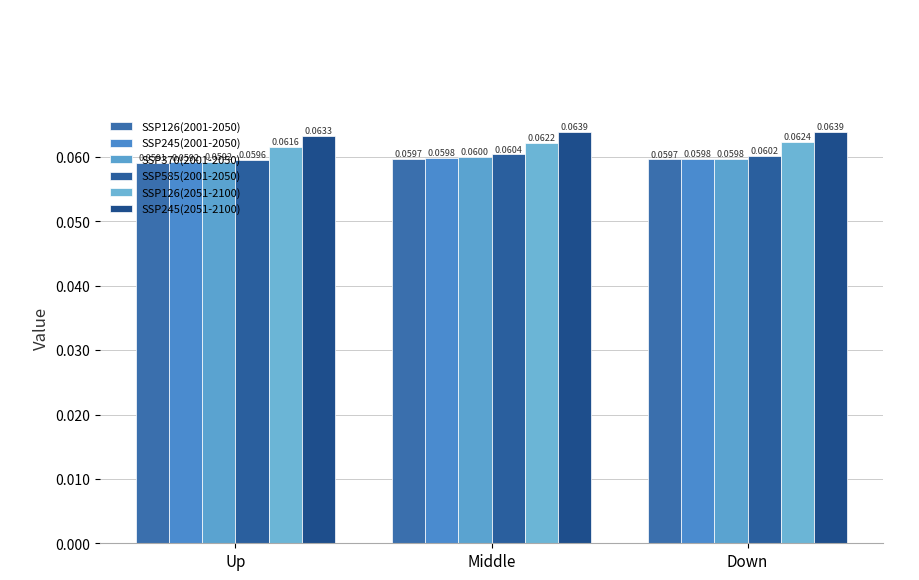

How many bars are there in total?

18